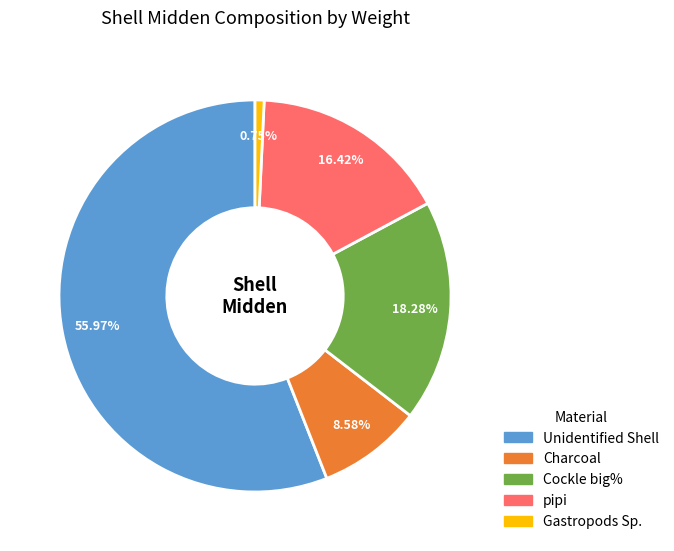

Which slice is the largest?

Unidentified Shell